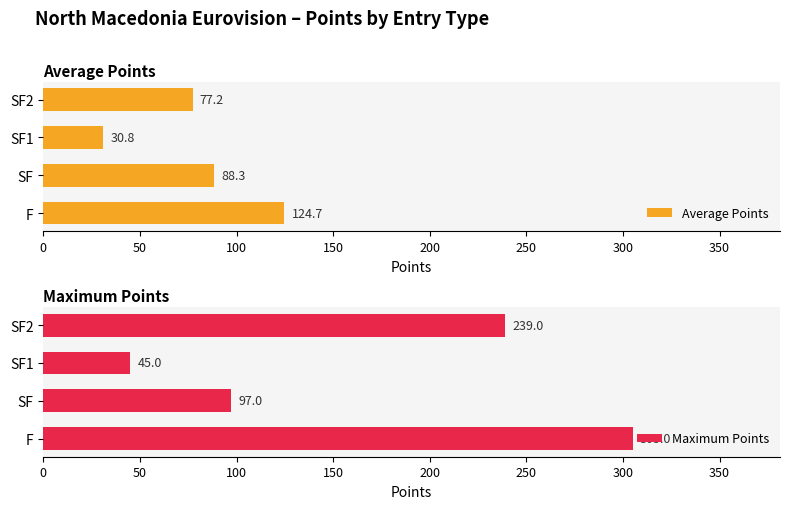

What is the average value of the Maximum Points series?

172